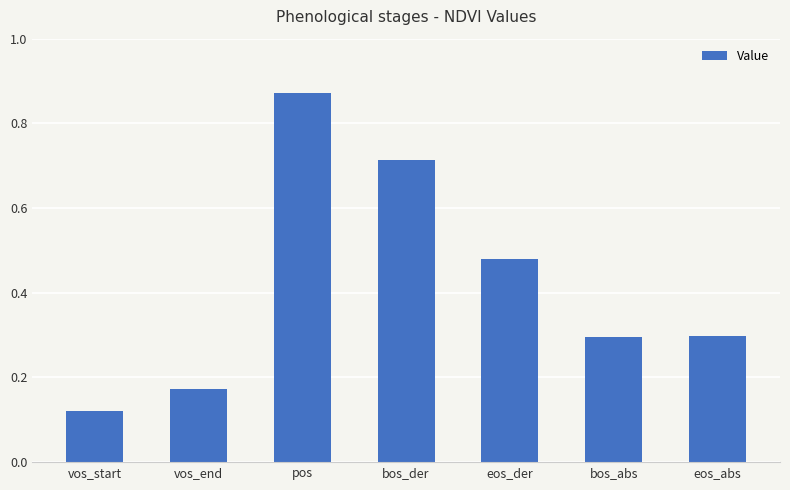

What is the sum of the values at eos_der and bos_abs?

0.8